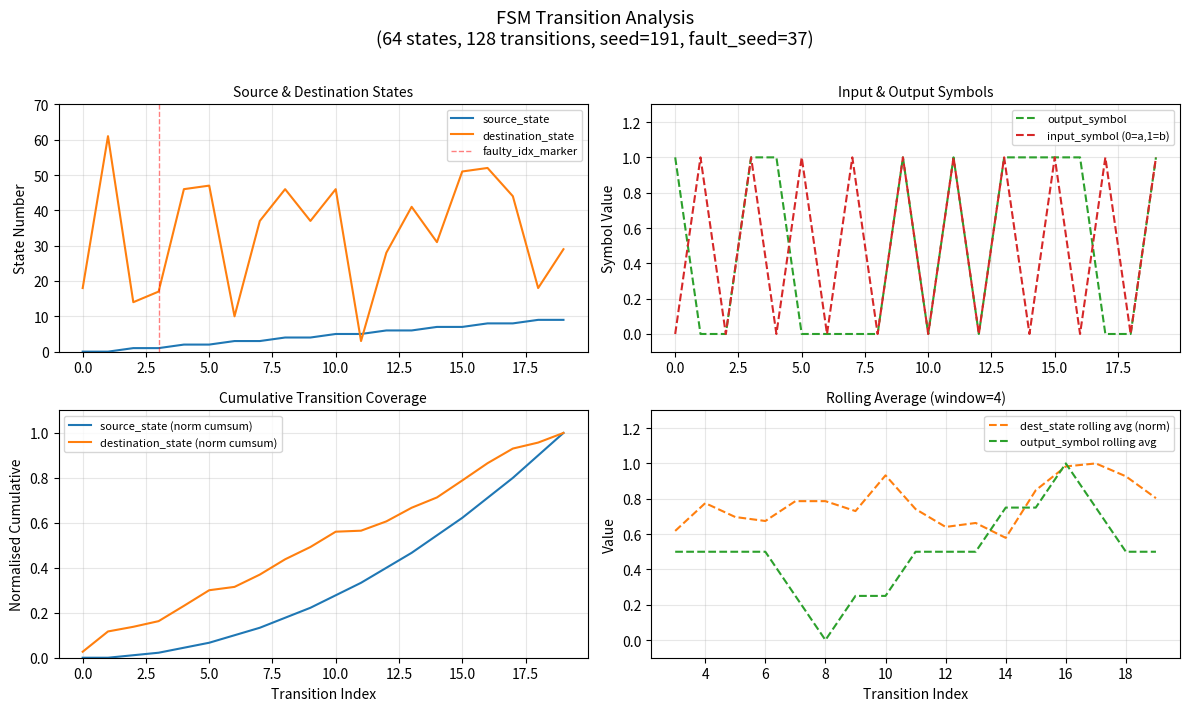

How many interior local peaks does the output_symbol series have?

2